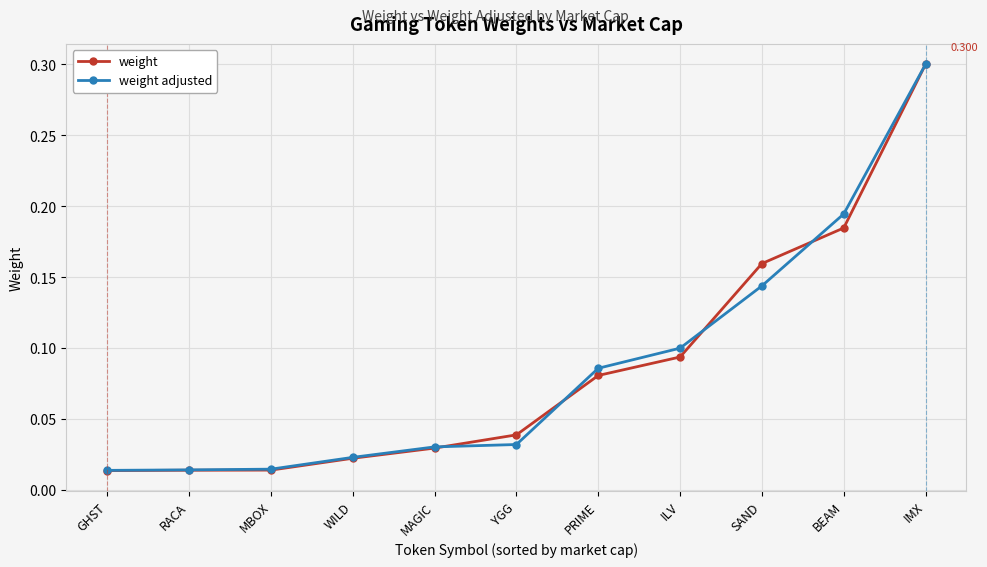

What is the label of the 1st point from the left?

GHST